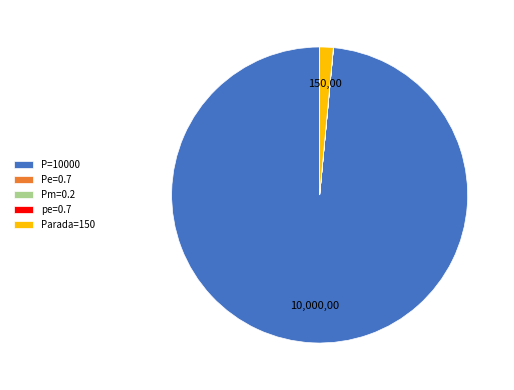

Is it true that Parada=150 is 11% of the pie?

False